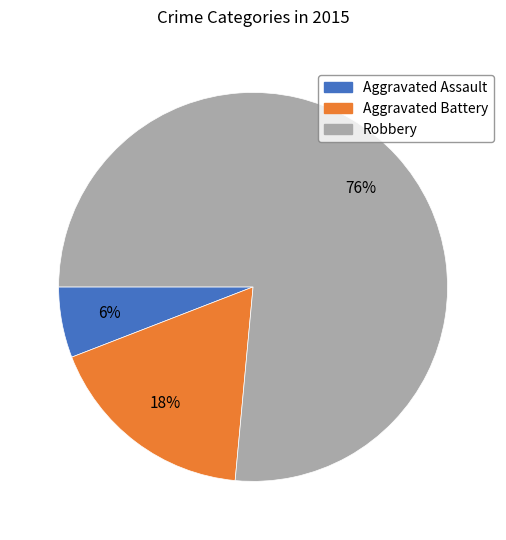

To the nearest percent, what portion does Aggravated Battery represent?

18%